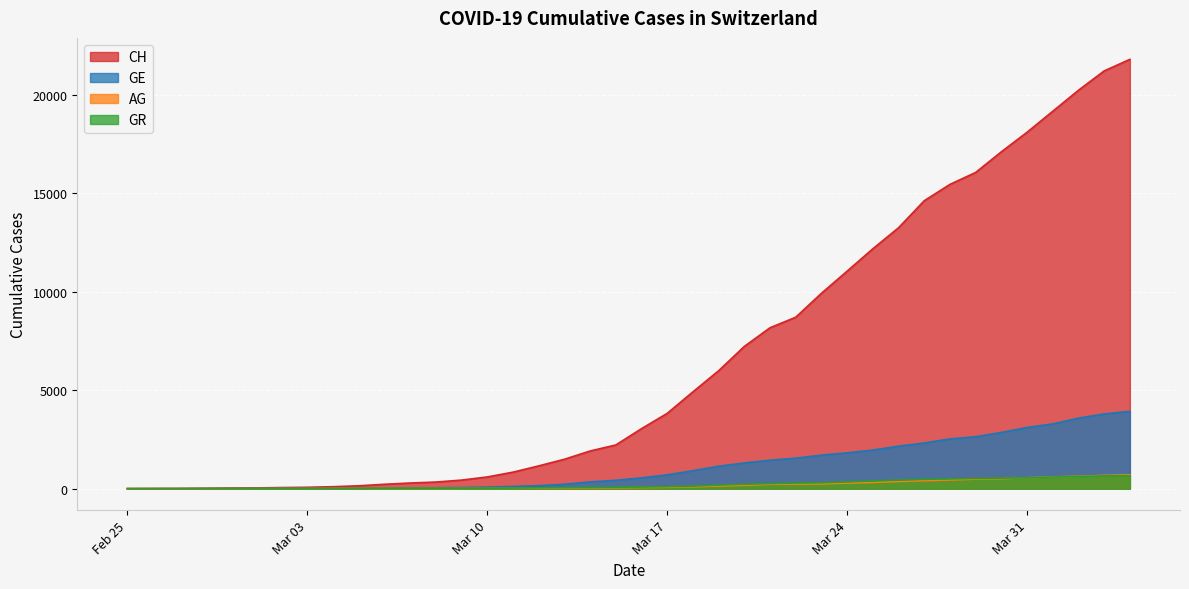

Reading left to right, what are all the values shown in this chart?

CH: 0	5	9	19	31	38	56	70	100	146	223	287	336	435	595	838	1156	1493	1913	2219	3047	3825	4917	5989	7224	8173	8707	9923	11048	12184	13251	14624	15454	16060	17110	18102	19168	20235	21217	21804
GE: 0	1	1	4	8	9	10	13	15	20	29	42	44	59	79	112	153	224	343	425	549	701	911	1139	1307	1445	1549	1703	1820	1959	2160	2321	2527	2638	2855	3109	3289	3582	3793	3928
AG: 0	1	1	1	3	4	7	7	10	11	12	14	14	15	18	20	27	30	33	43	56	69	96	134	175	223	235	245	283	318	367	407	444	485	506	554	596	631	673	702
GR: 0	2	2	6	6	6	9	9	12	14	16	17	18	18	22	31	43	53	56	71	84	101	128	182	226	258	284	300	343	393	433	474	495	519	535	547	592	622	649	657